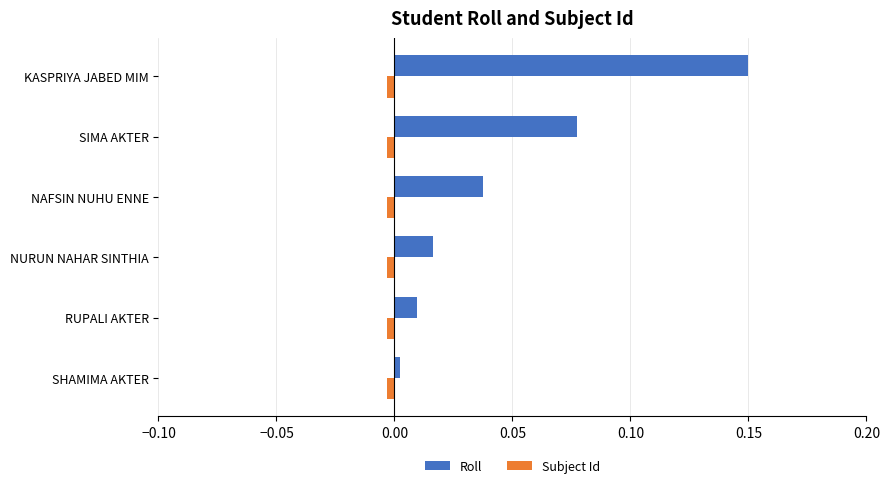

What is the sum of all Roll values?

0.3